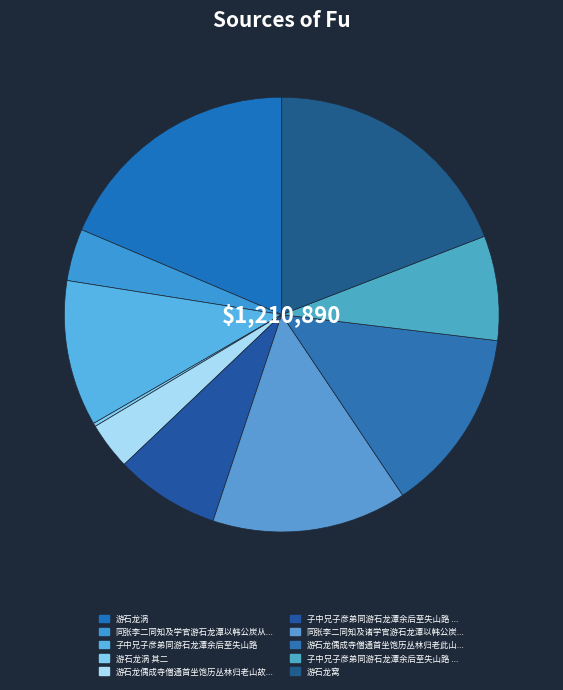

Which slice is the smallest?

游石龙涡 其二